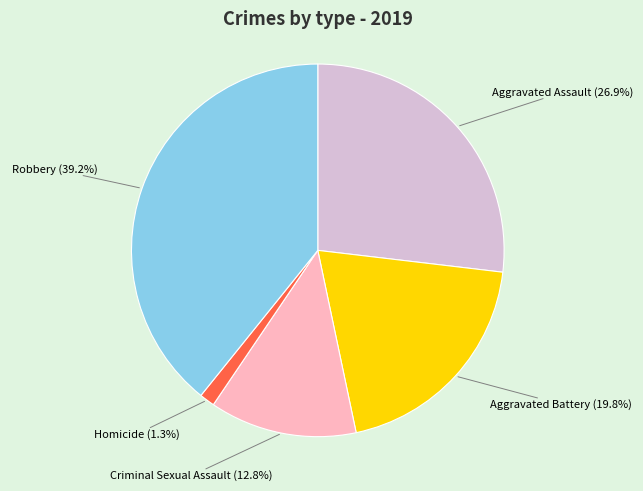

Does any single category account for the majority?

No